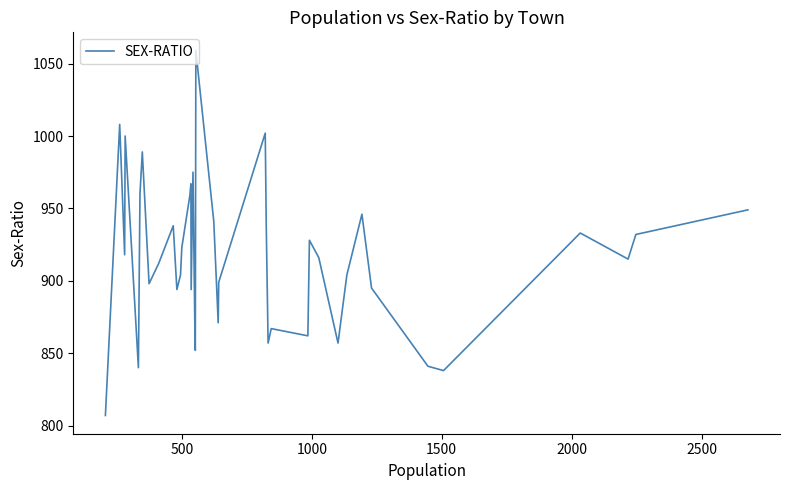

What is the minimum value shown in the chart?

807